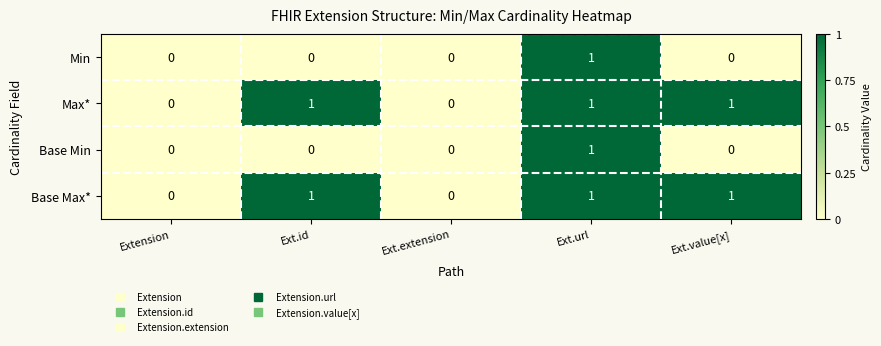

At which category is the sum across all series the highest?

Ext.url